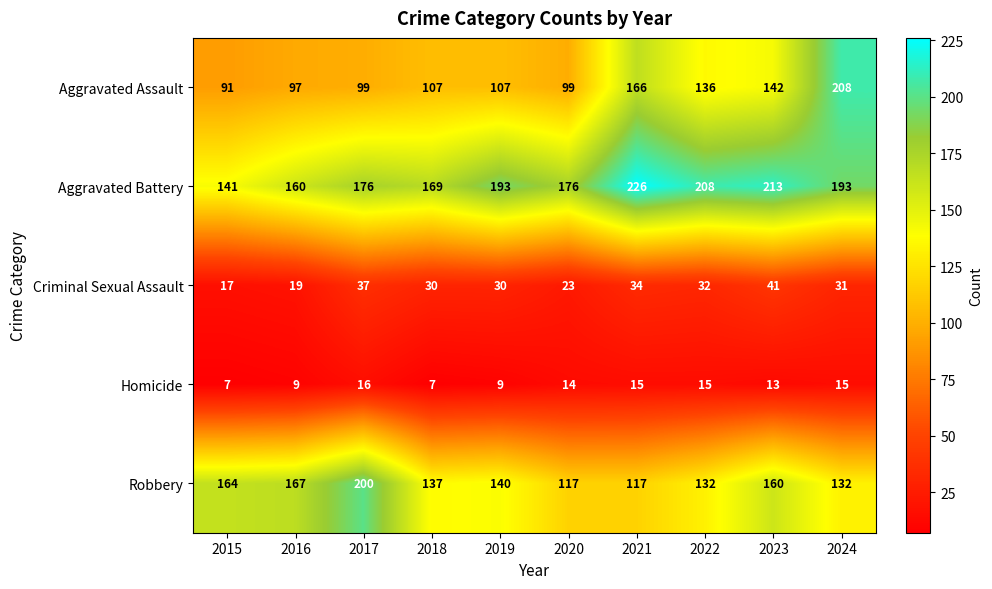

At which category does the chart reach its peak across all series?

2021